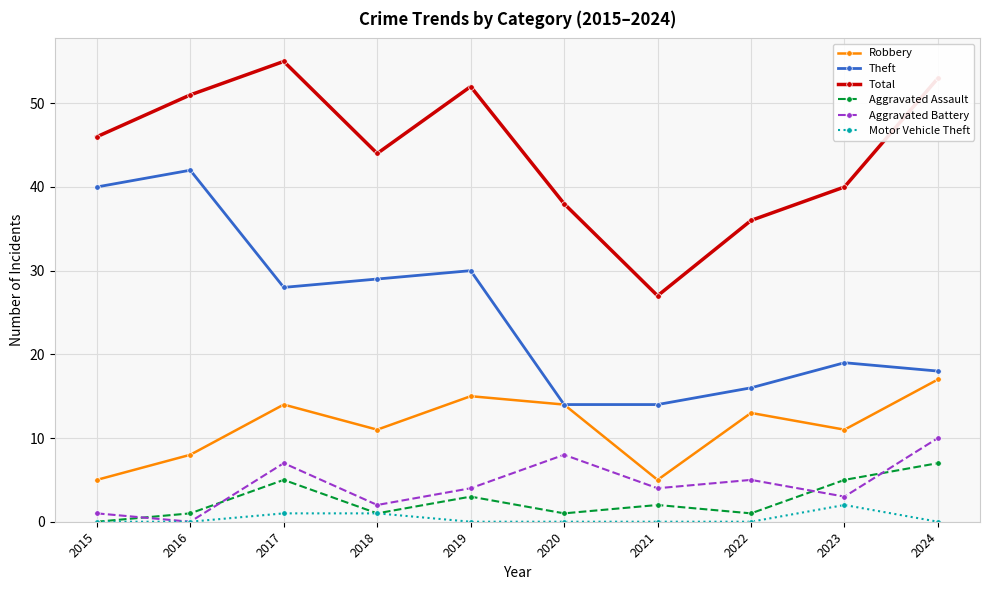

What is the value of the Aggravated Battery point at the 10th from the left?

10